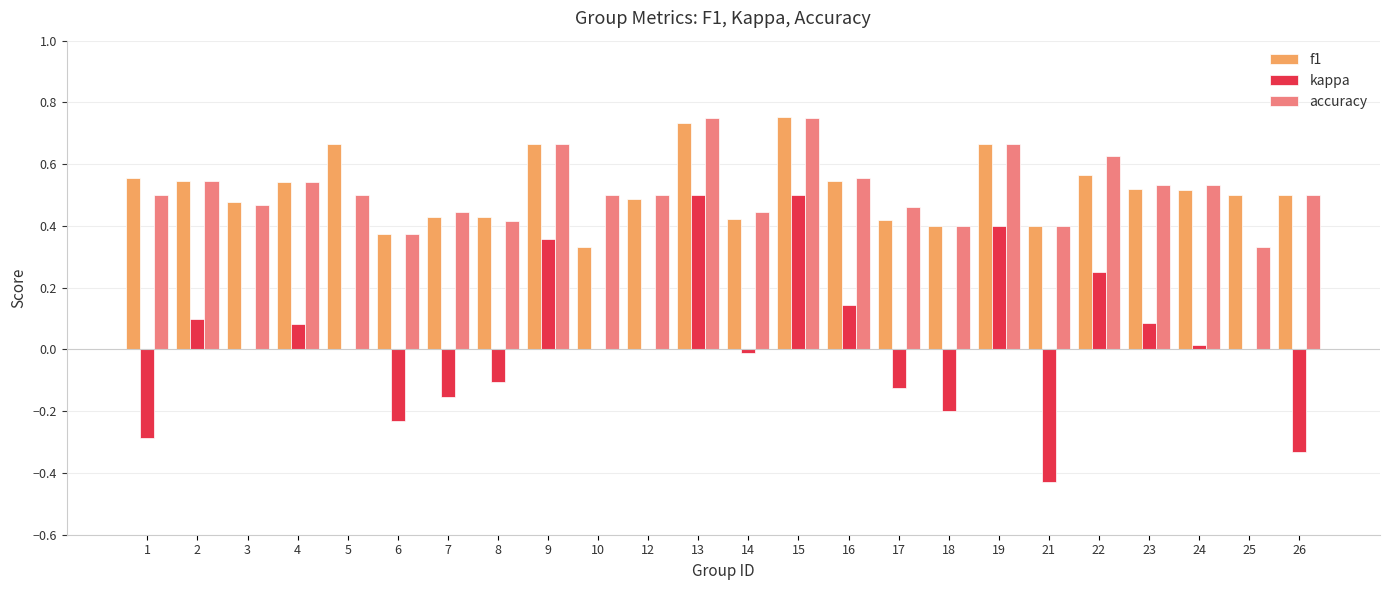

What is the total value across all series at 15?

2.0